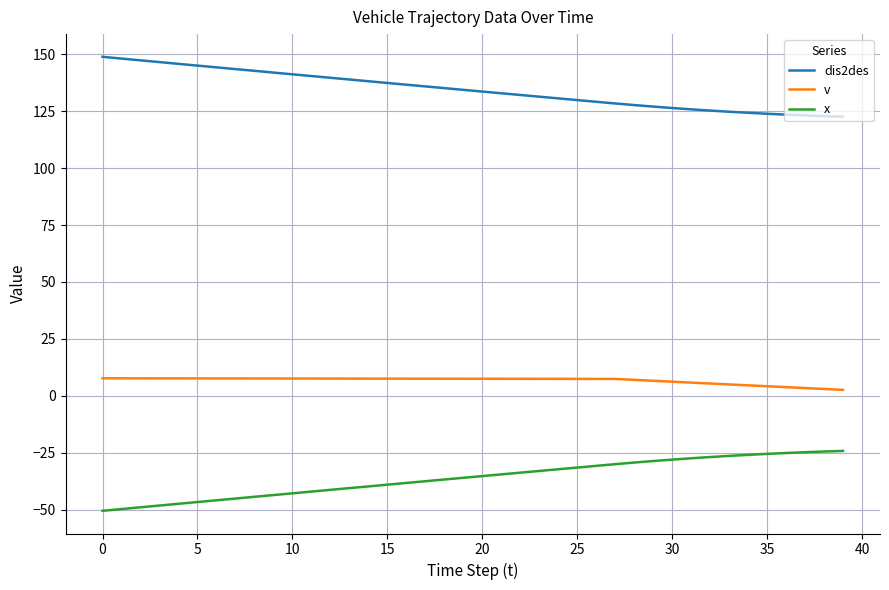

What is the maximum value for x?

-24.1